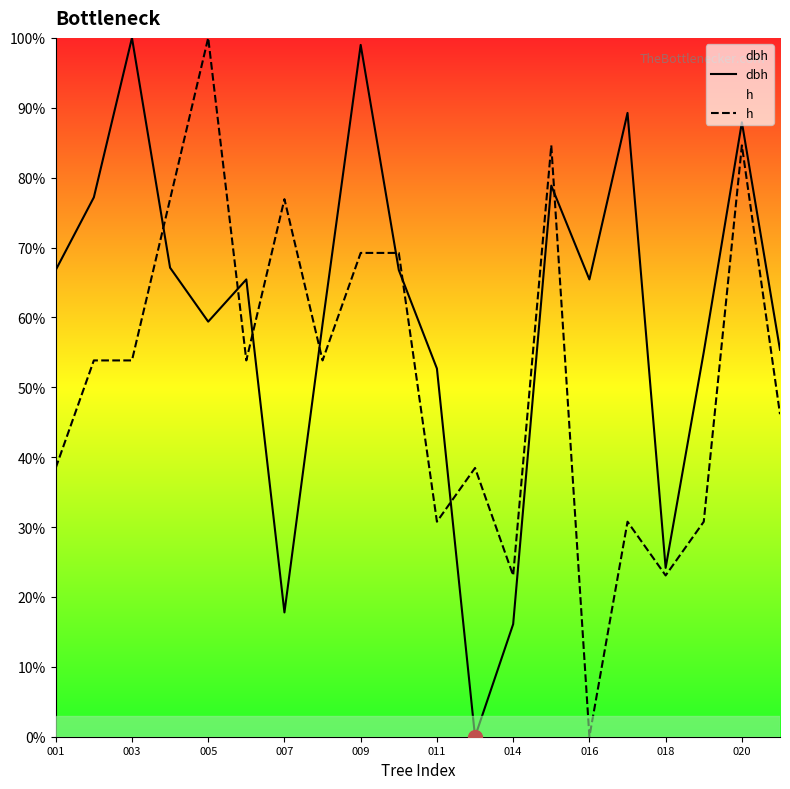

The value of dbh at 007 is 22.4. True or false?

False